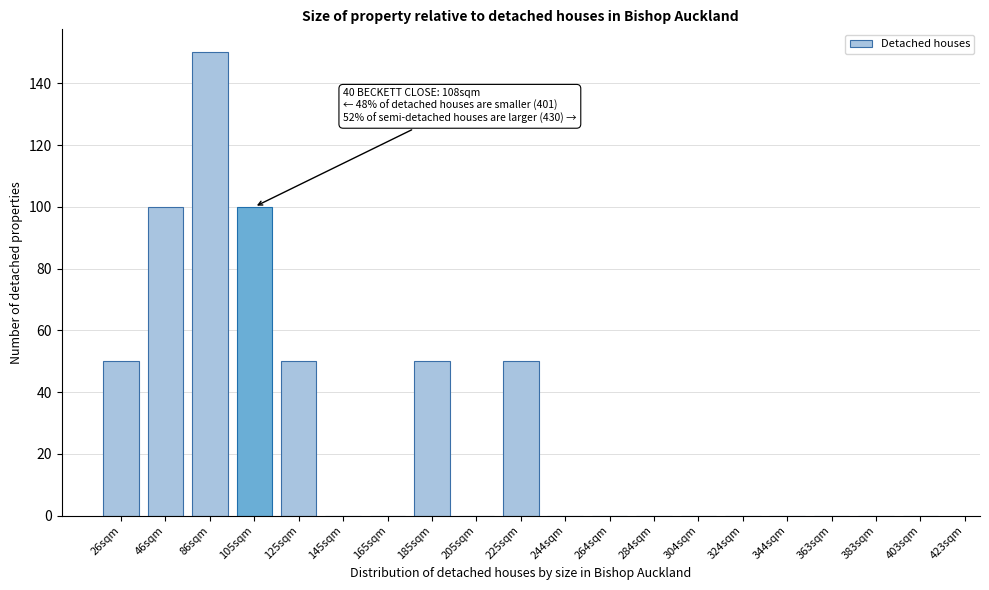

Reading left to right, what are all the values shown in this chart?

26sqm=50	46sqm=100	86sqm=150	105sqm=100	125sqm=50	145sqm=0	165sqm=0	185sqm=50	205sqm=0	225sqm=50	244sqm=0	264sqm=0	284sqm=0	304sqm=0	324sqm=0	344sqm=0	363sqm=0	383sqm=0	403sqm=0